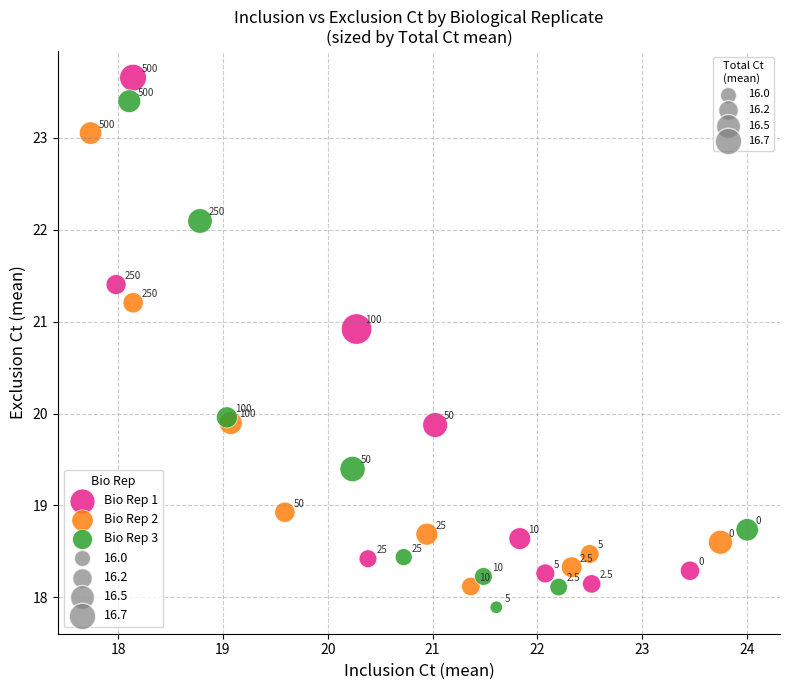

Which series contains the highest Y value?

Bio Rep 1